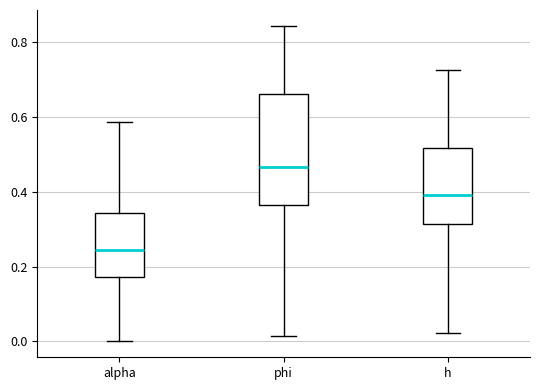

Which box's median line is the highest?

phi